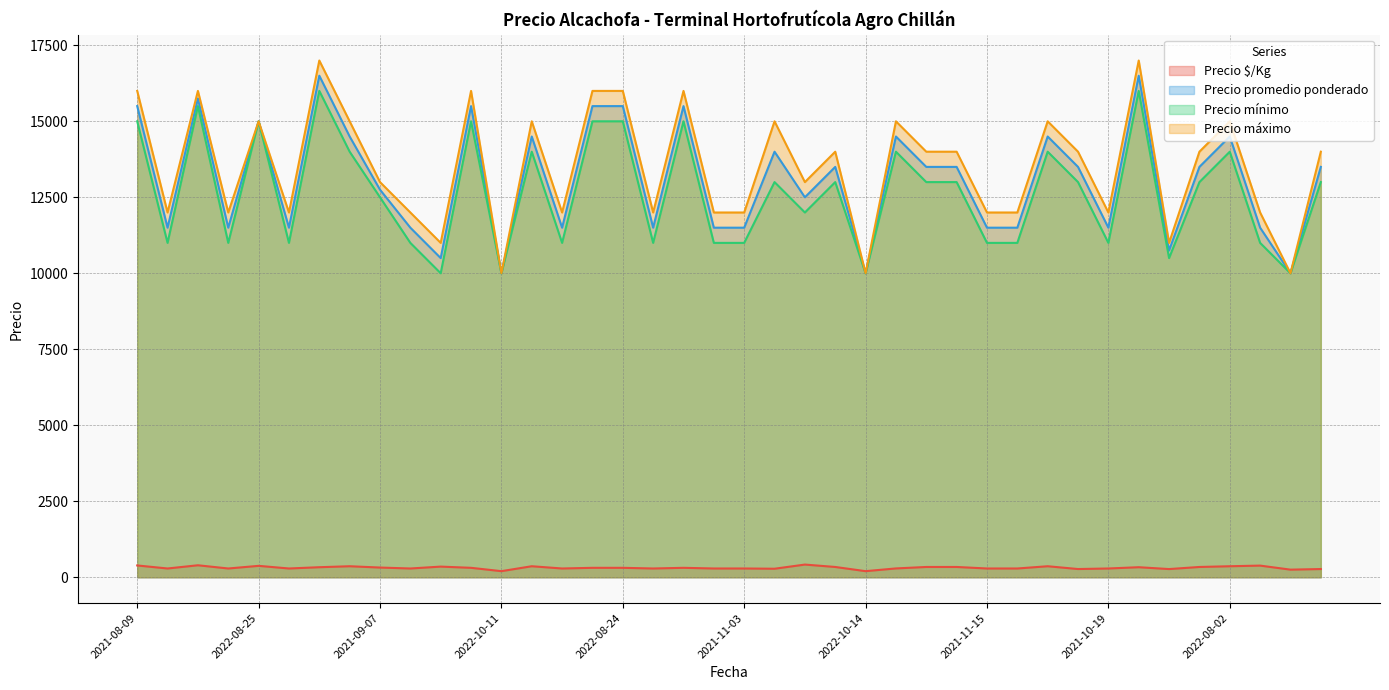

True or false: Precio máximo and Precio $/Kg cross at least once.

False